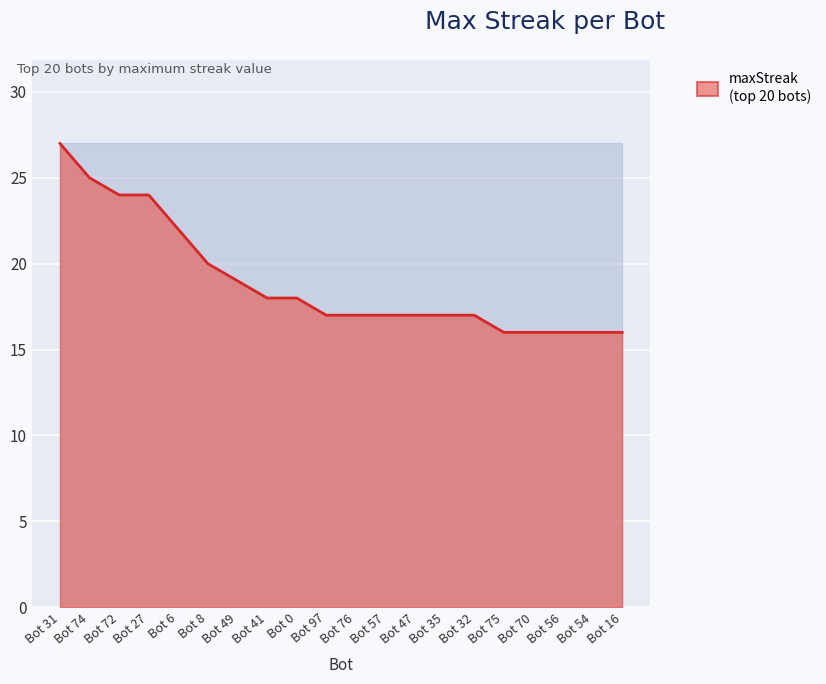

Is it true that the value at Bot 32 is 11?

False